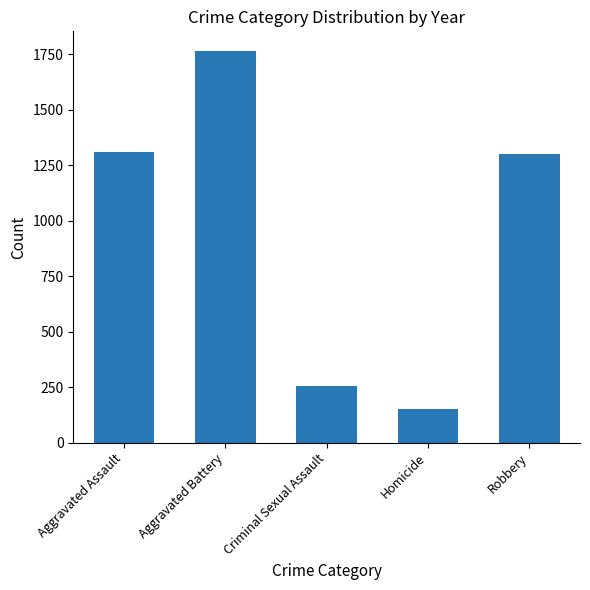

What is the change in value from Aggravated Assault to Homicide?

-1158